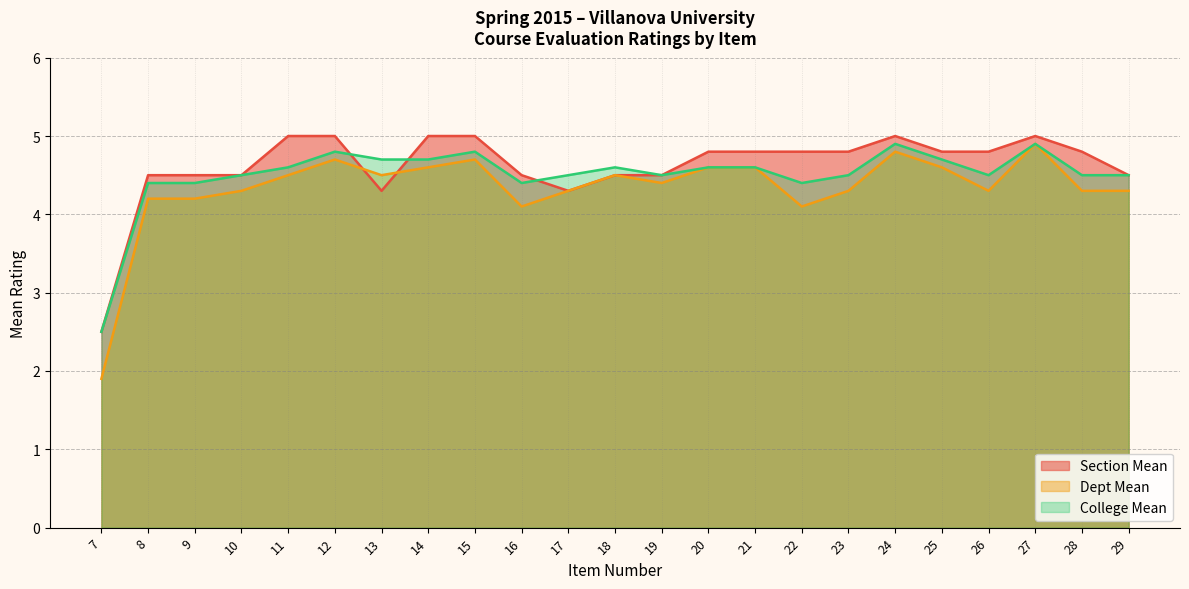

Where does the Section Mean series first go above 4?

8